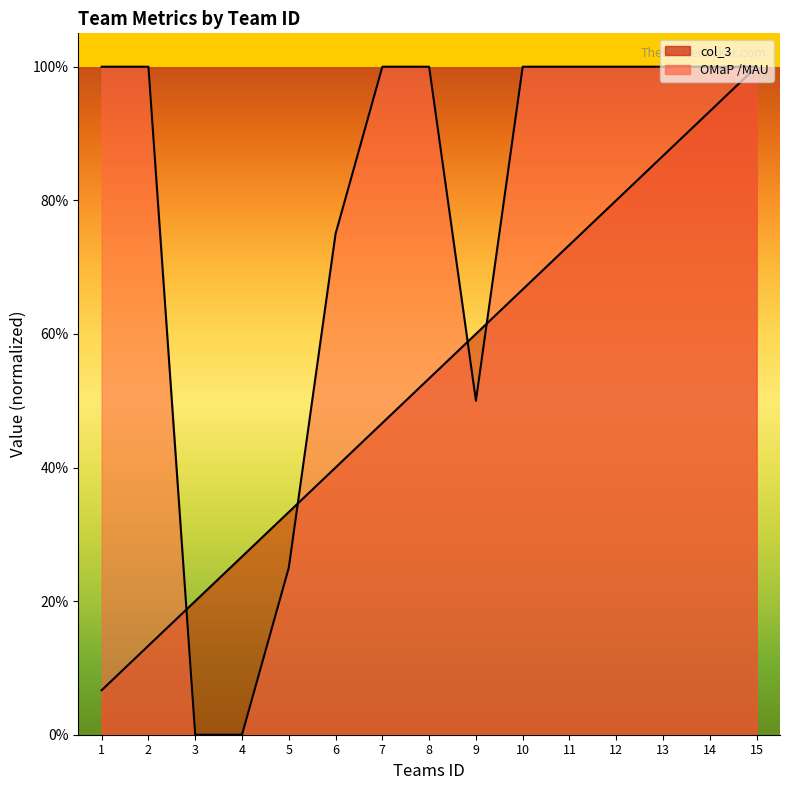

Reading left to right, what are all the values shown in this chart?

col_3: 1=0.1	2=0.1	3=0.2	4=0.3	5=0.3	6=0.4	7=0.5	8=0.5	9=0.6	10=0.7	11=0.7	12=0.8	13=0.9	14=0.9	15=1.0
OMaR /MAU: 1=1.0	2=1.0	3=0.0	4=0.0	5=0.2	6=0.8	7=1.0	8=1.0	9=0.5	10=1.0	11=1.0	12=1.0	13=1.0	14=1.0	15=1.0